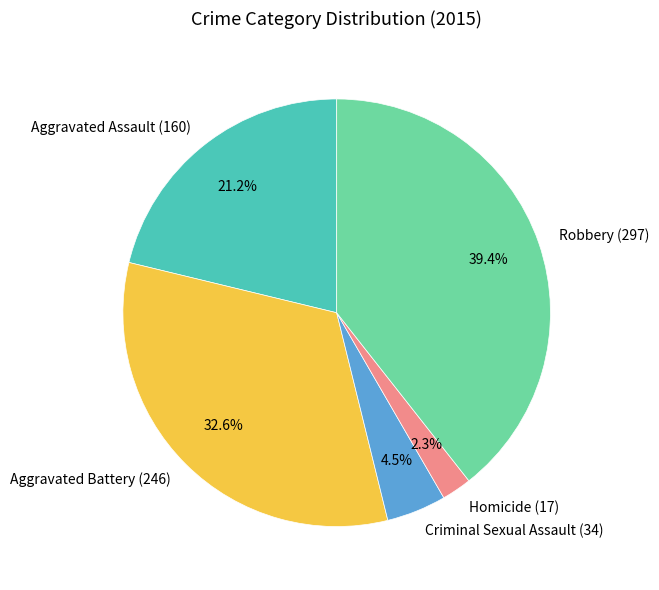

What portion of the pie excludes Aggravated Battery (246)?

67.4%